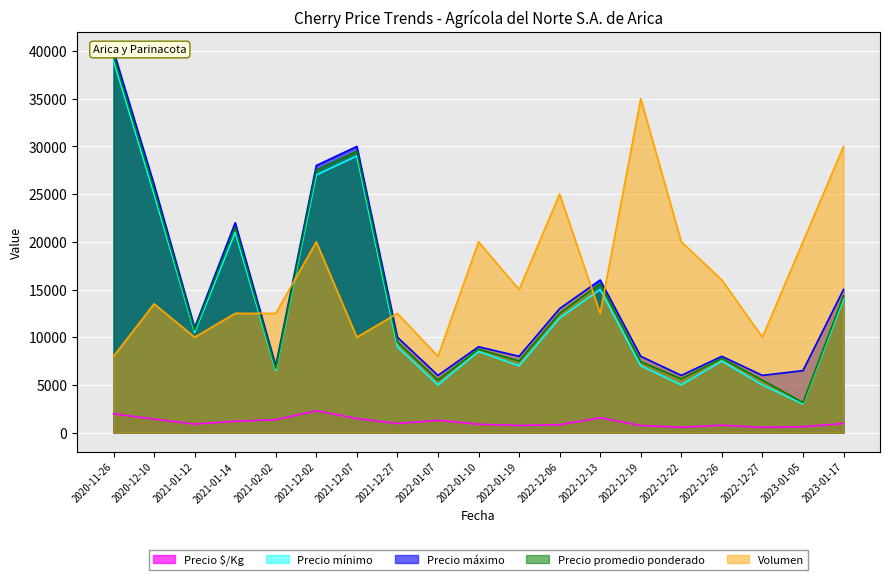

True or false: Precio promedio ponderado and Precio mínimo cross at least once.

False